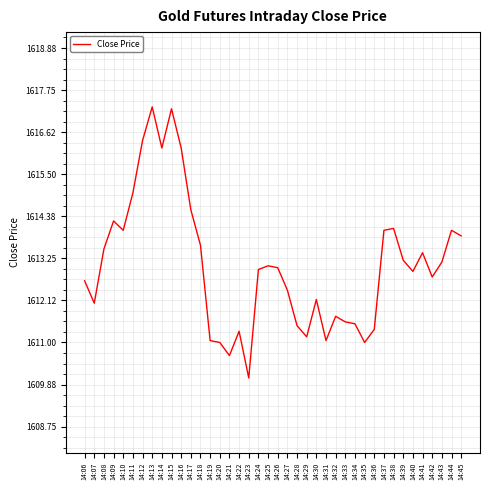

Which has a higher value, 14:35 or 14:33?

14:33